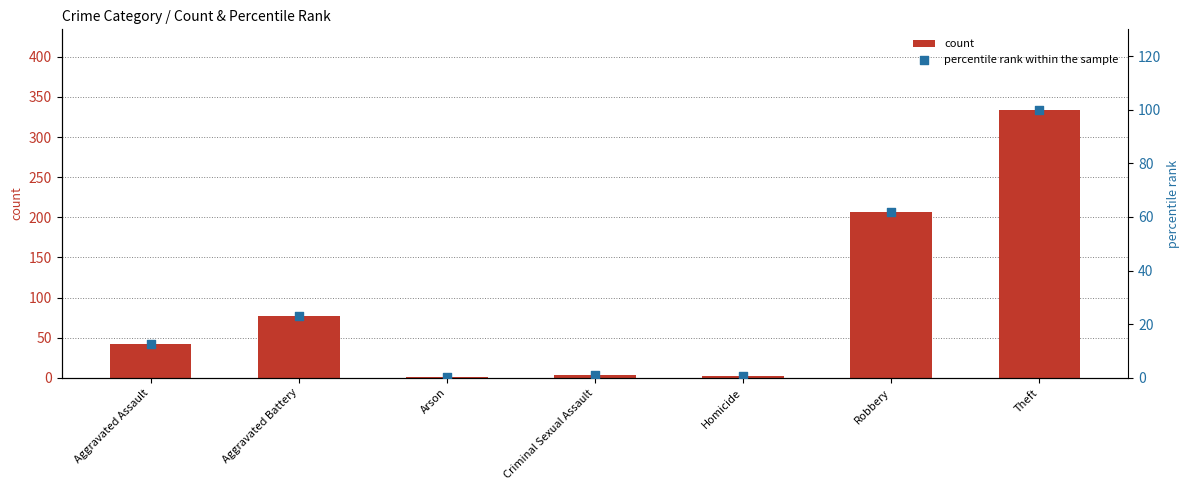

Which series has the largest Y range (max minus min)?

count